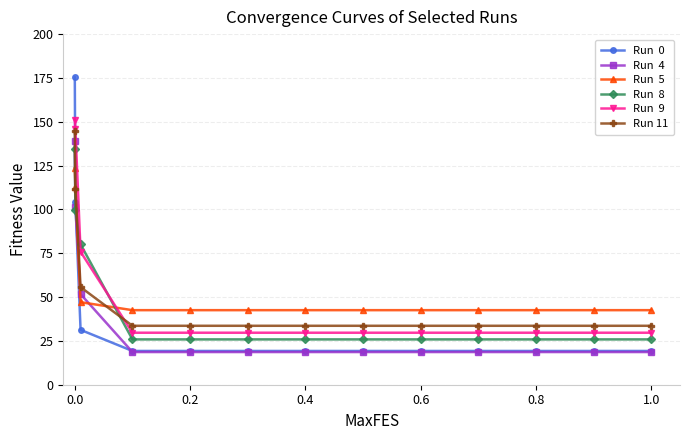

Count the number of data series in this chart.

6